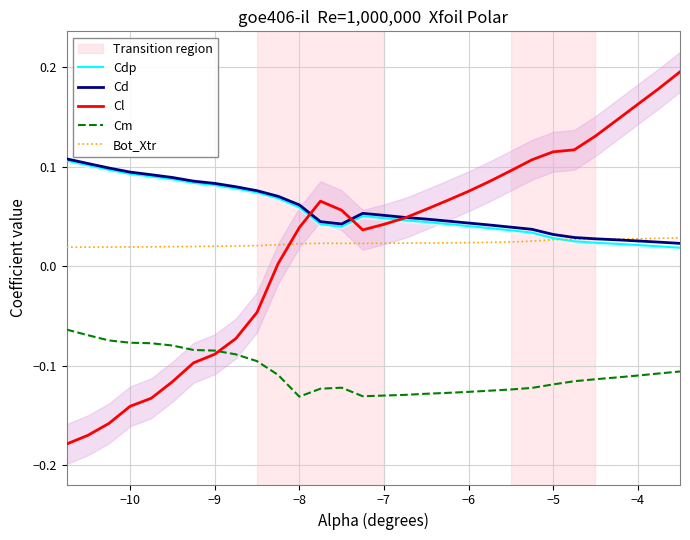

True or false: Cm and Bot_Xtr intersect in this chart.

False